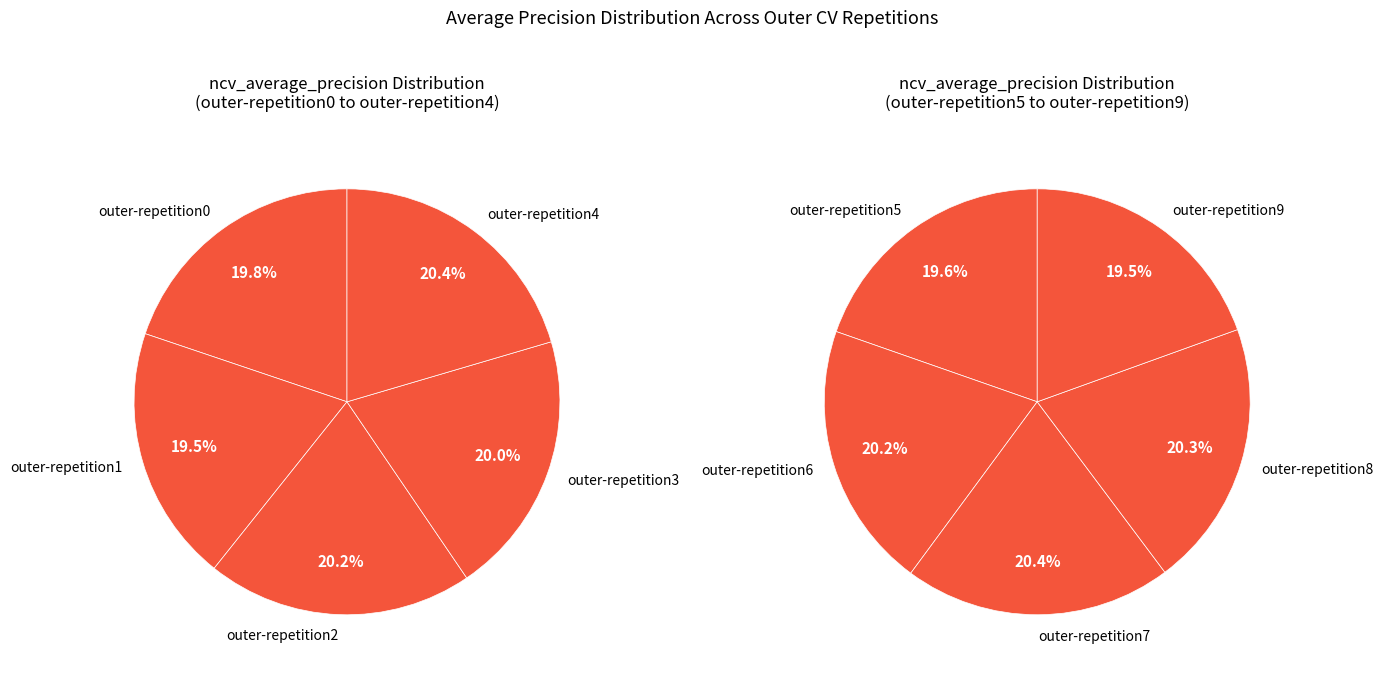

To the nearest percent, what is the difference between the largest and smallest slice percentages?

1%